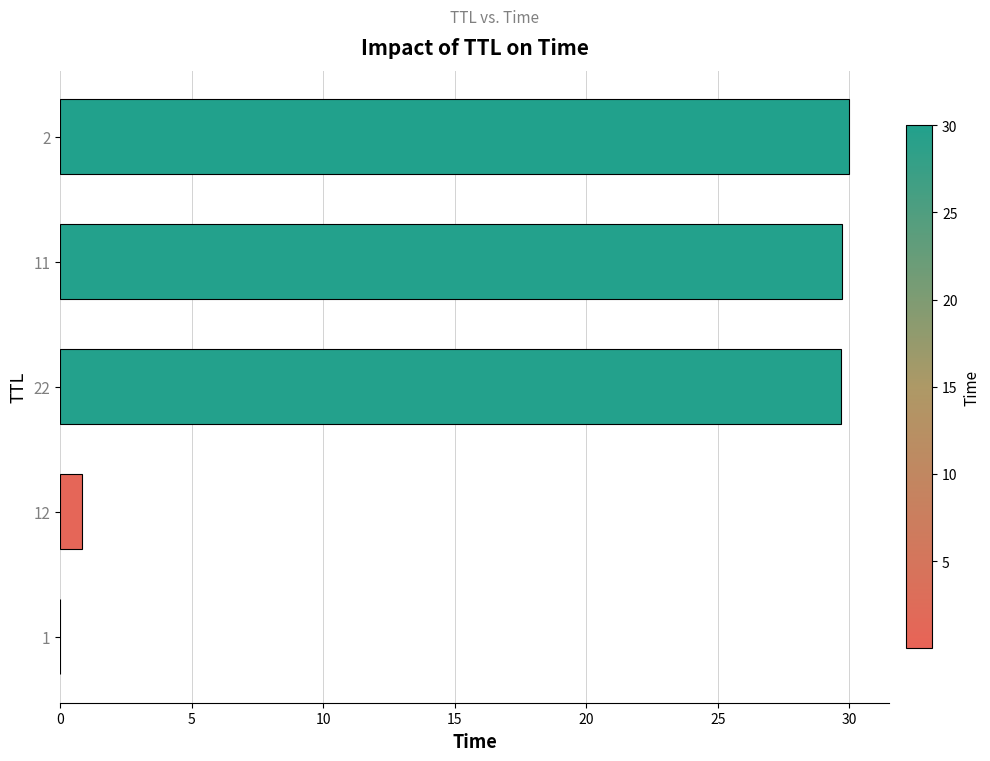

What is the maximum value shown in the chart?

30.0